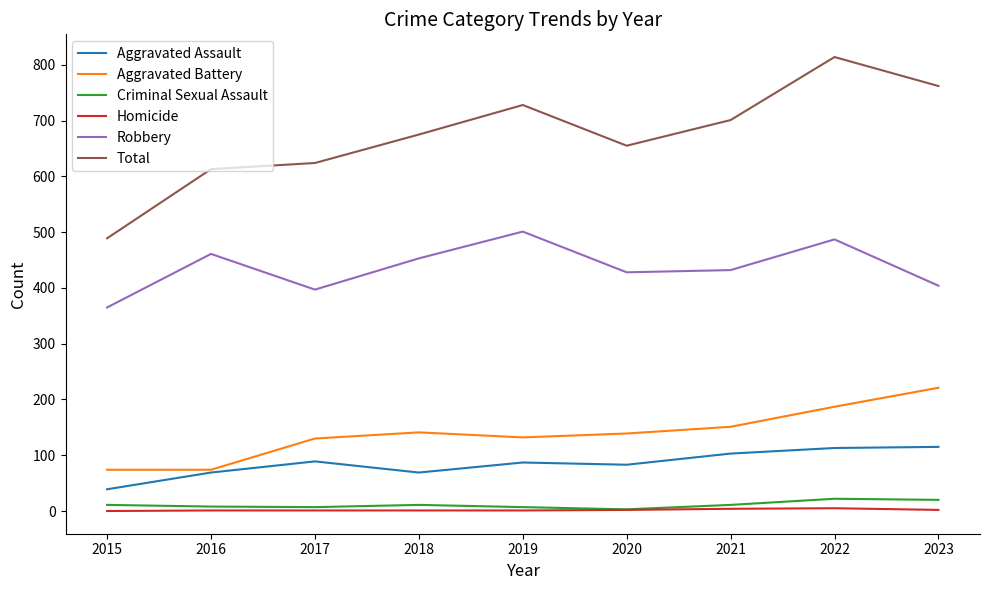

True or false: Total and Homicide intersect in this chart.

False